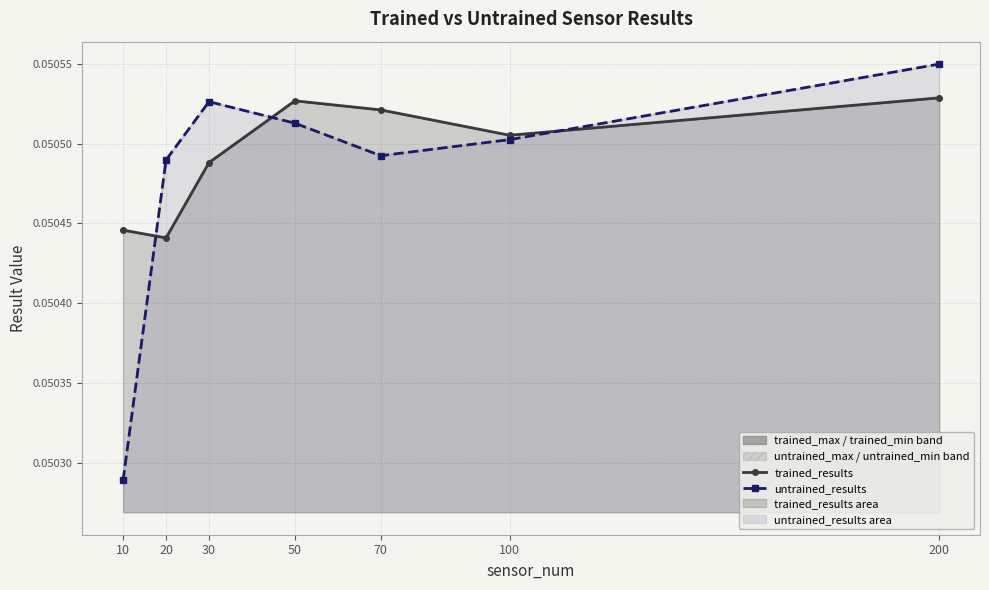

Which series ends up on top after the final intersection of trained_results and untrained_results?

untrained_results